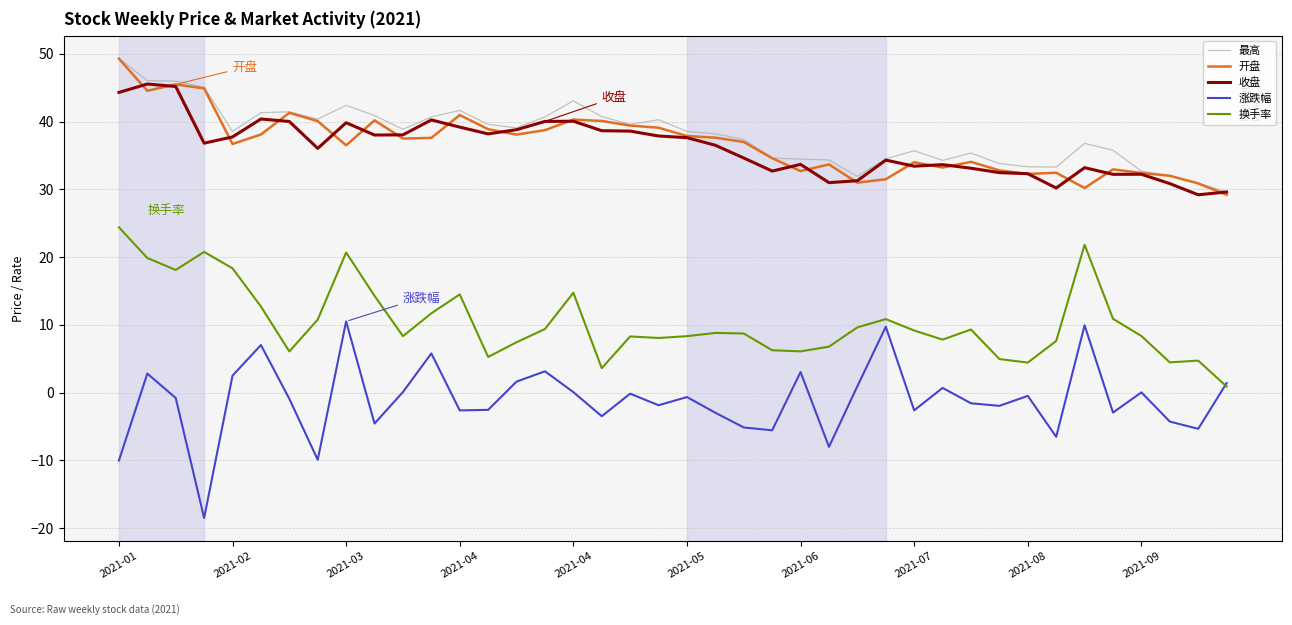

What is the greatest value displayed?

49.3